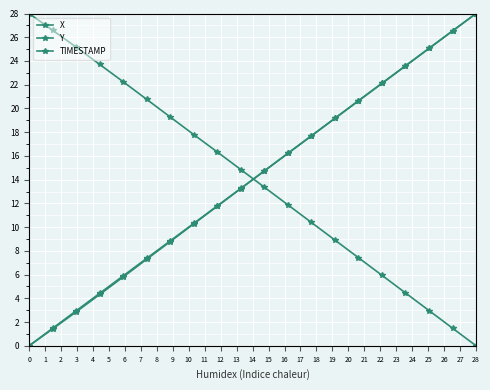

Where does the Y series first go above 14?

10